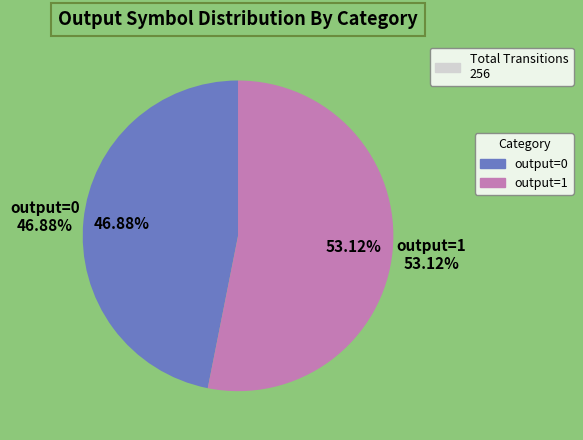

Is there a majority slice in this chart?

Yes